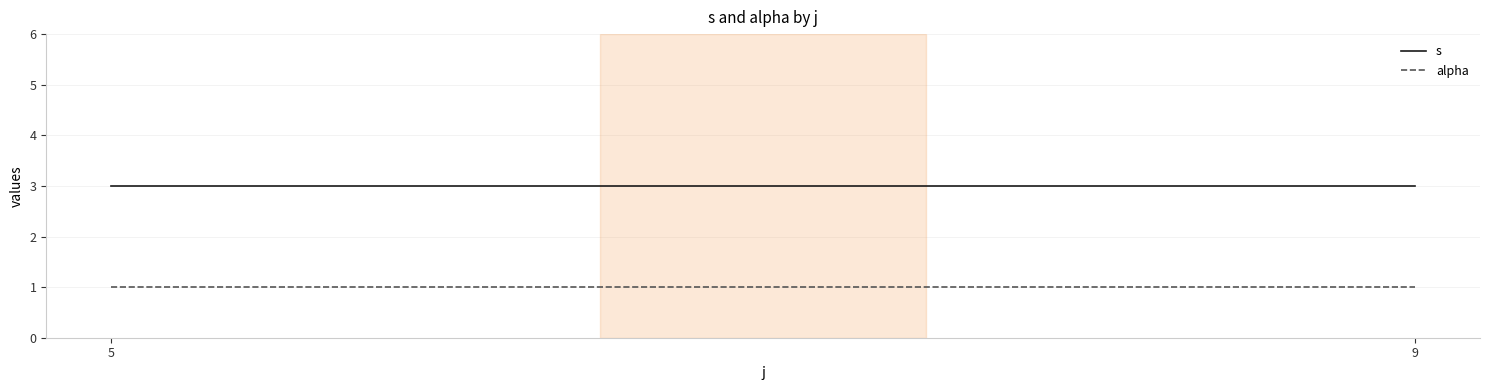

At which label does s reach its peak?

5